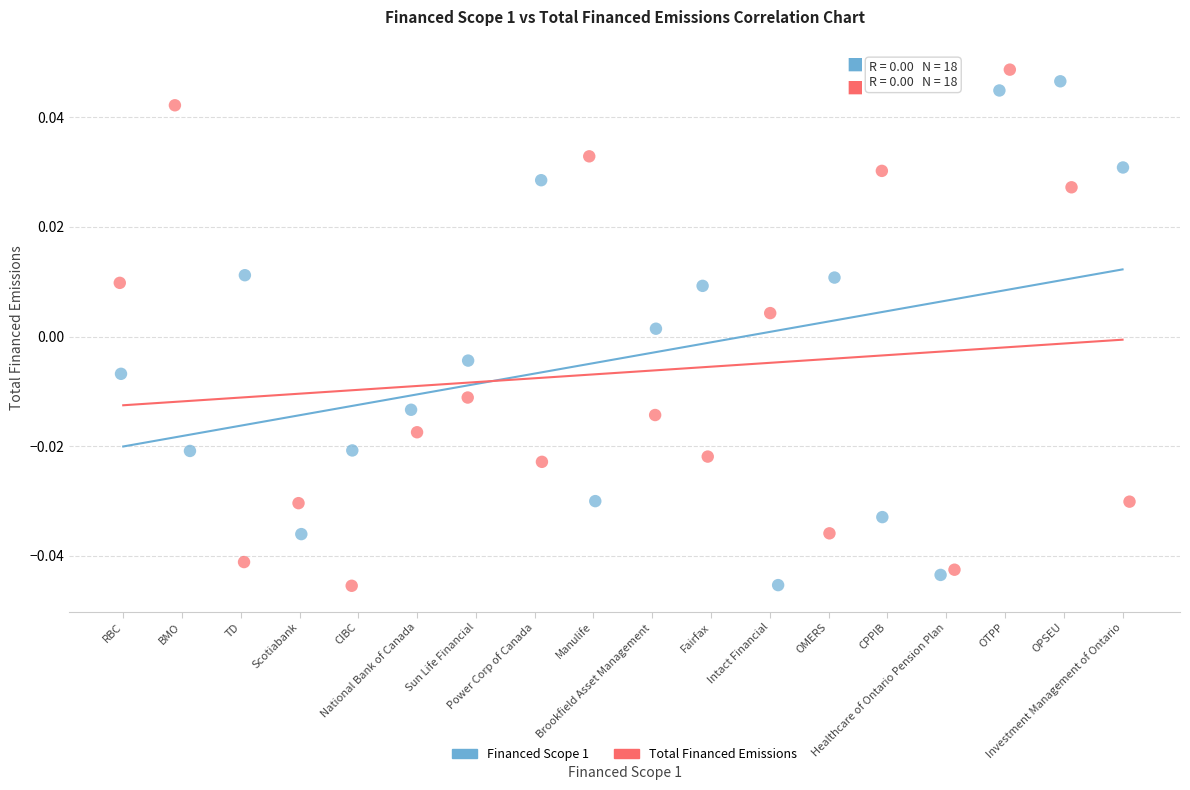

What are all the series names shown in the legend?

Financed Scope 1, Total Financed Emissions